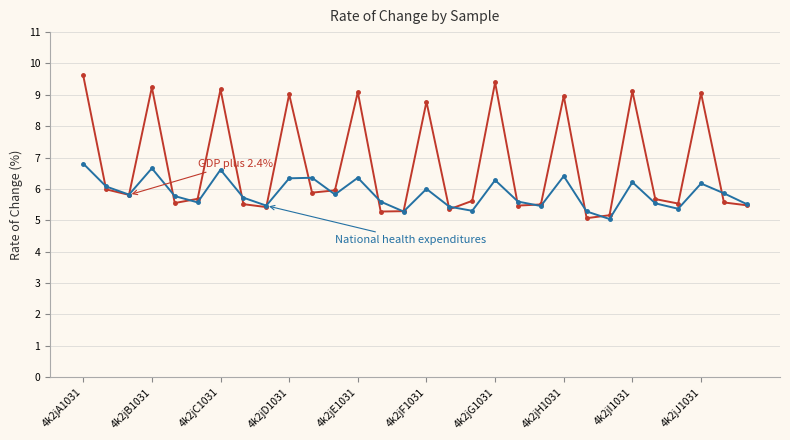

What is the smallest value displayed?

5.0